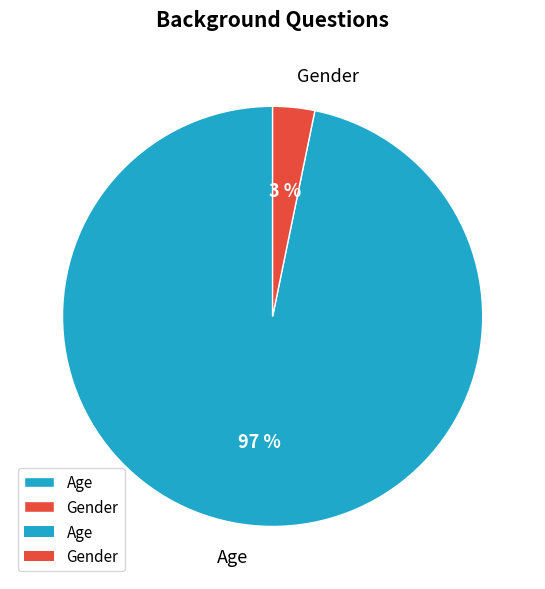

To the nearest percent, what is the combined percentage of Age and Gender?

100%